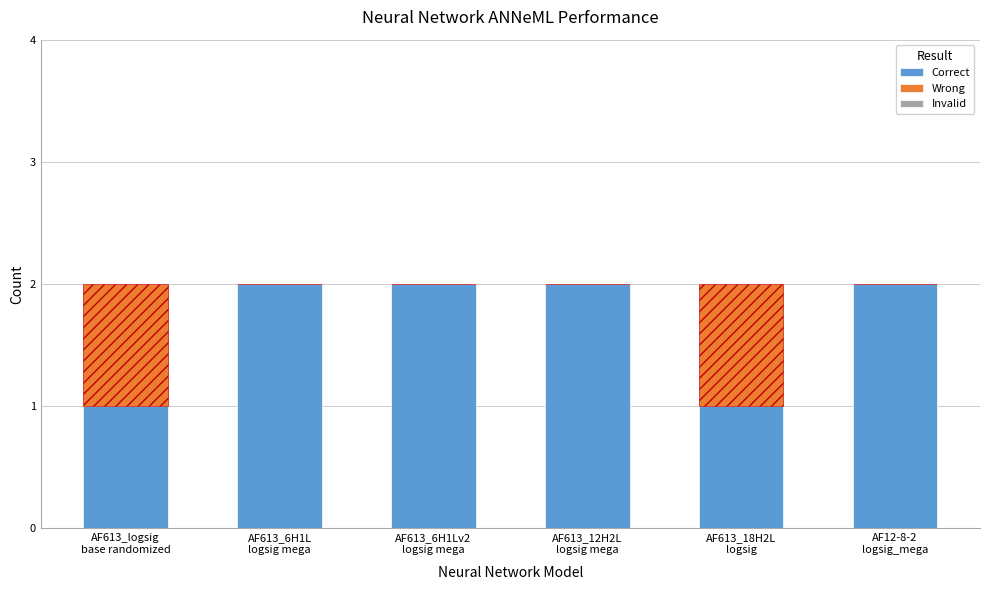

Which series has the largest total across all categories?

Correct